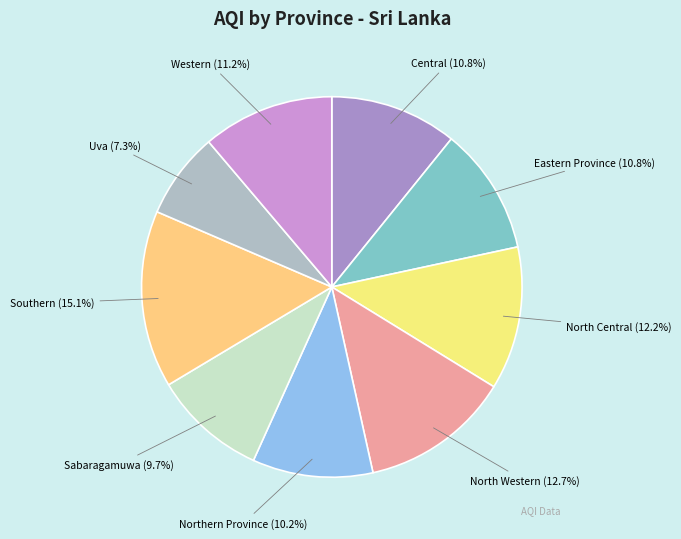

Does Sabaragamuwa account for over 50% of the chart?

No